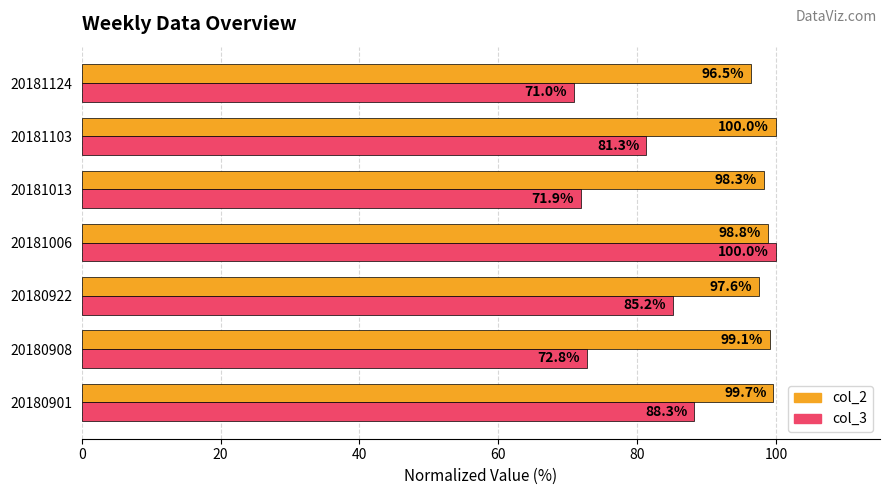

Is the value of col_3 at 20180922 greater than the value of col_2 at 20181103?

No